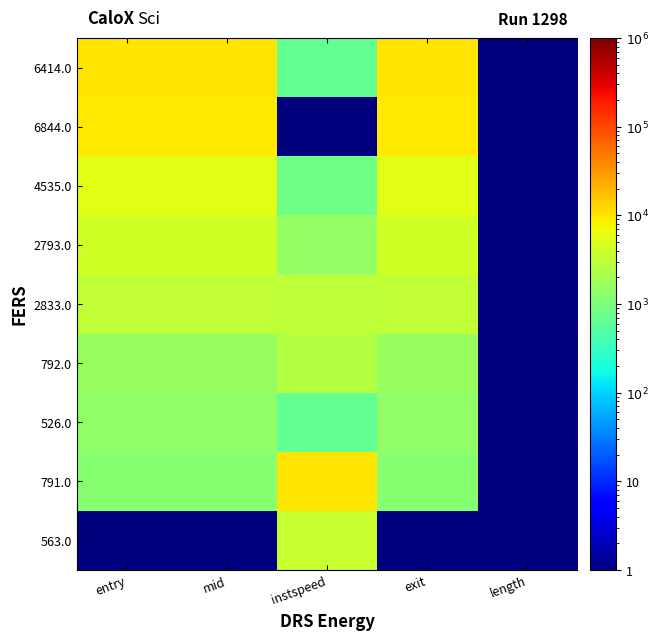

Which has a higher value, entry or mid?

entry